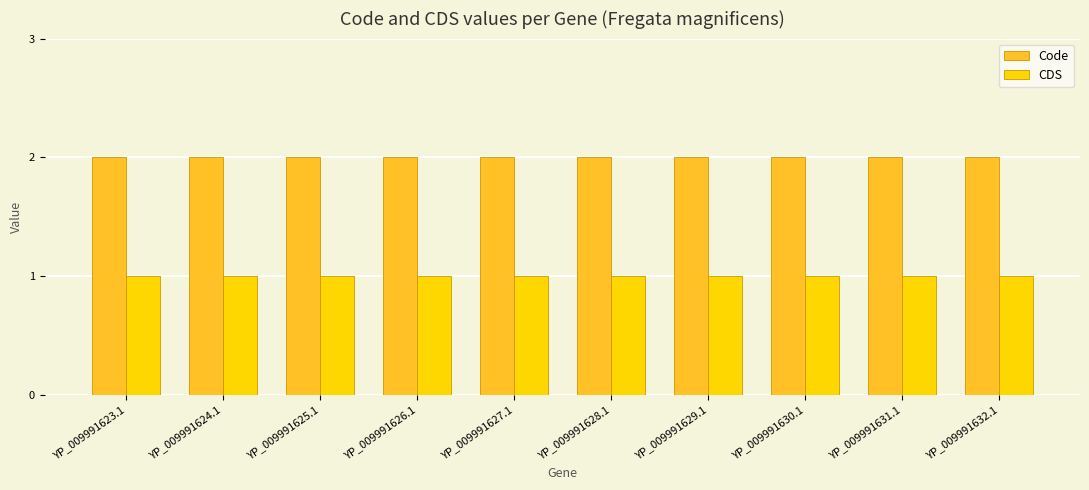

What is the label of the 8th bar from the right?

YP_009991625.1